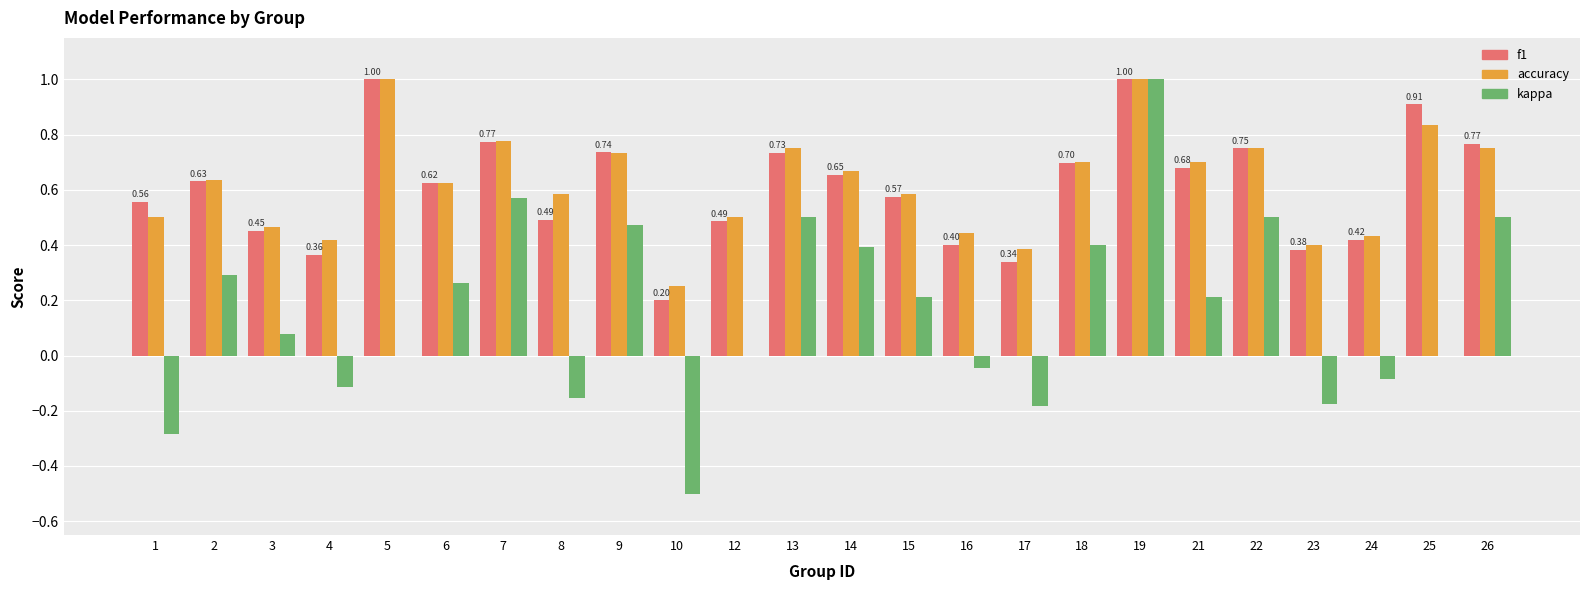

Is the value of f1 at 5 greater than the value of accuracy at 22?

Yes